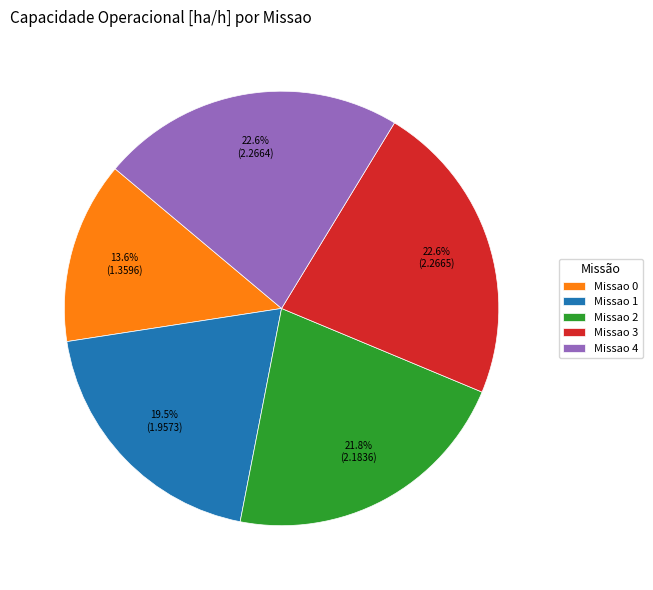

Do Missao 0 and Missao 4 together represent more than half of the pie?

No